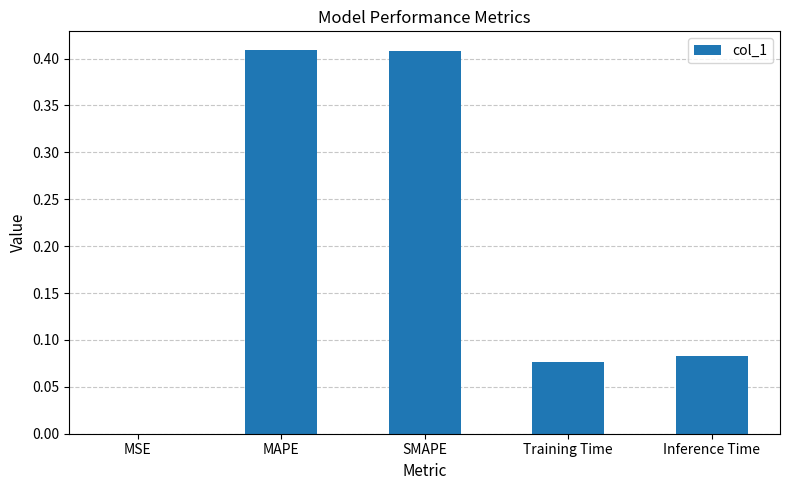

What is the change in value from MSE to MAPE?

+0.4